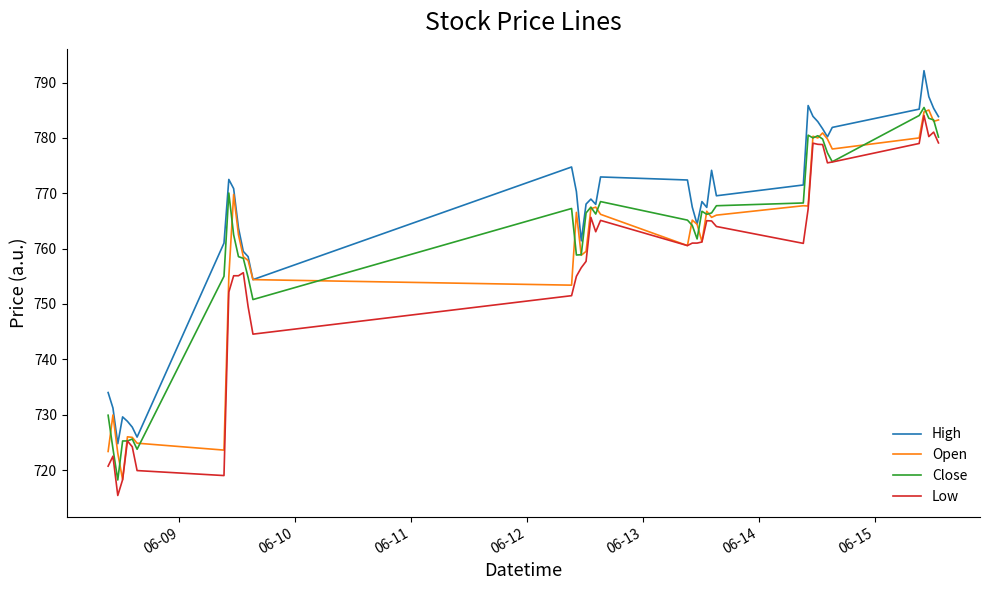

Which series has the largest total across all categories?

High